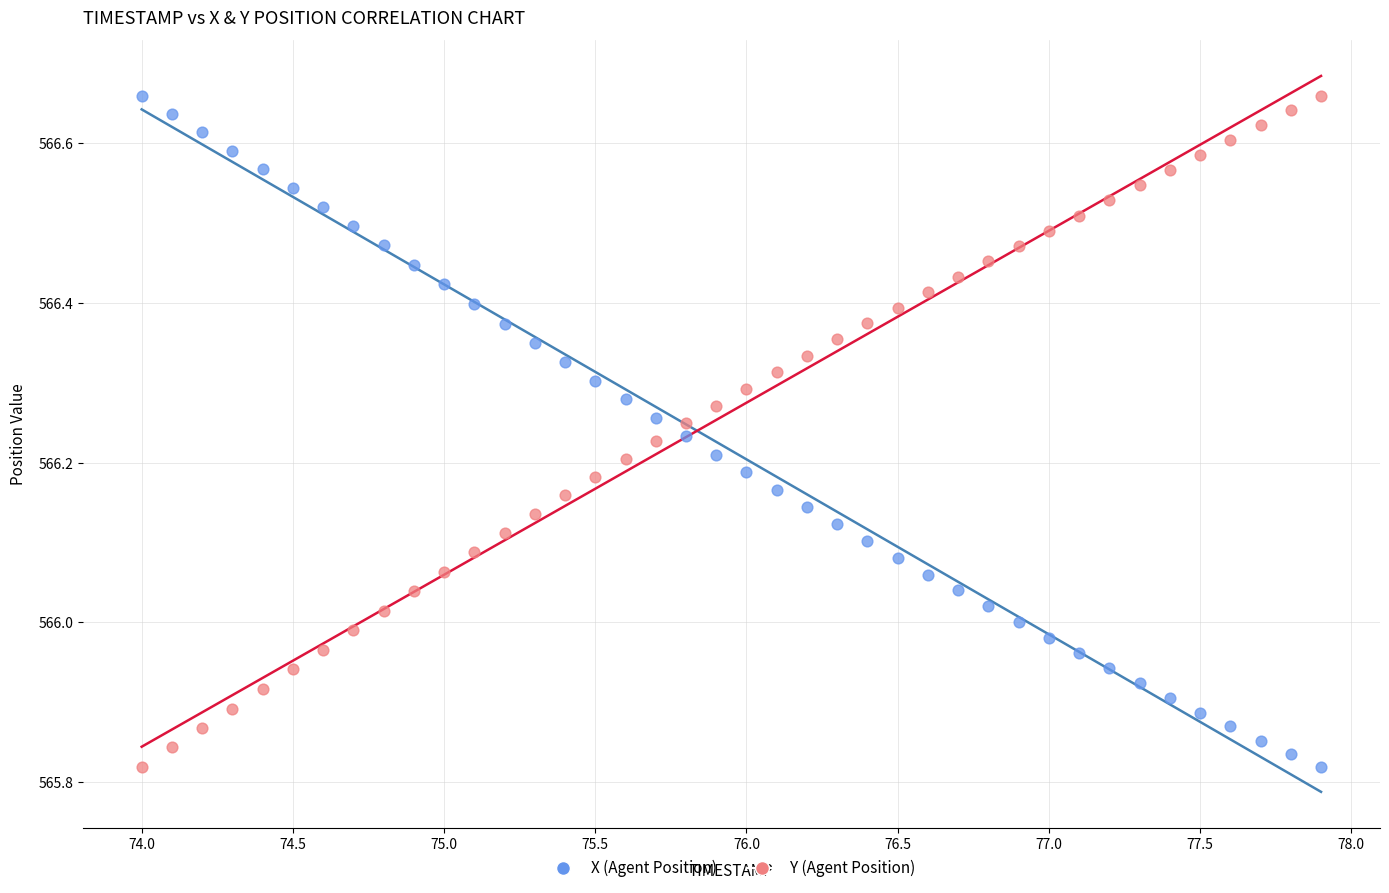

What is the X range (max minus min) for the scatter plot?

3.9